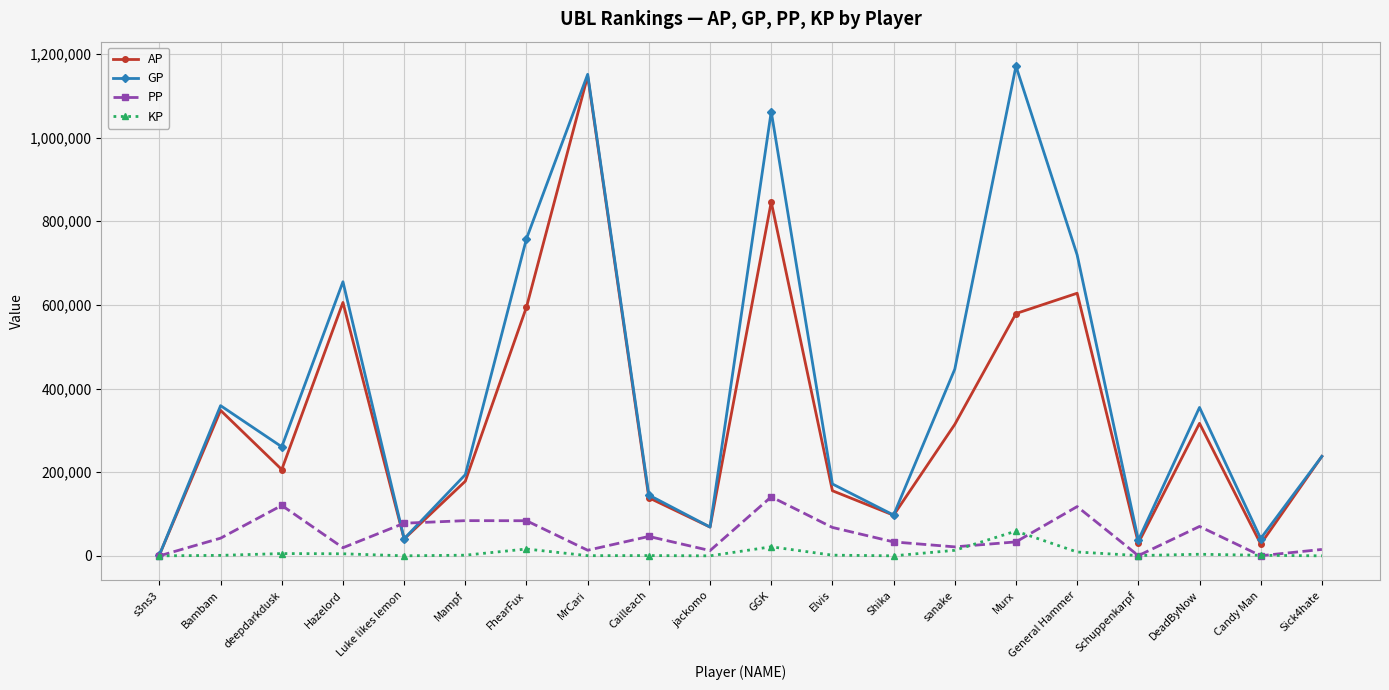

Is this an area chart (filled region under the line)?

No